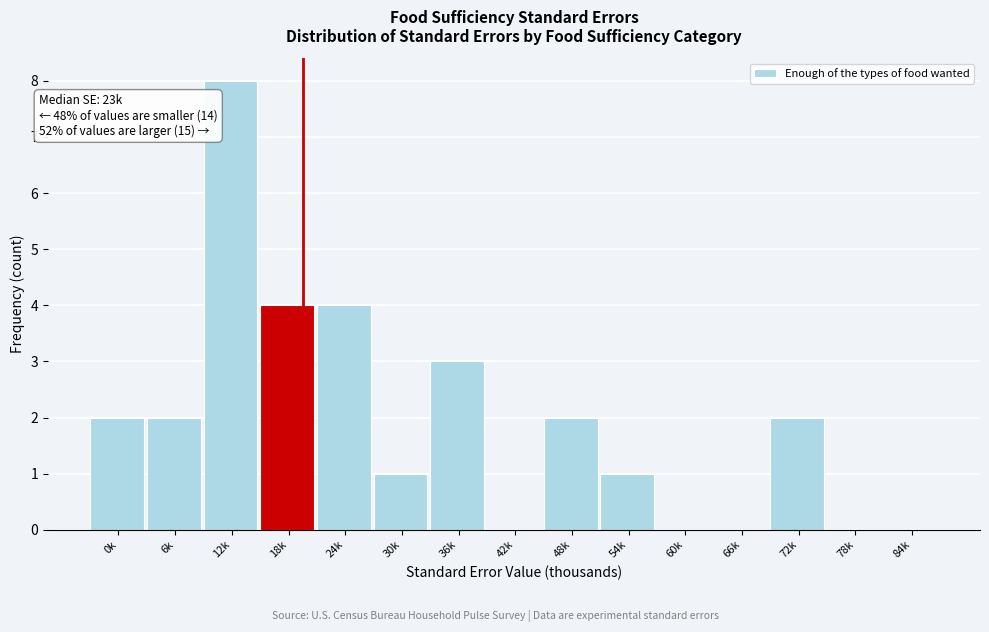

Reading right to left, extract all data points from this chart.

84k=0	78k=0	72k=2	66k=0	60k=0	54k=1	48k=2	42k=0	36k=3	30k=1	24k=4	18k=4	12k=8	6k=2	0k=2